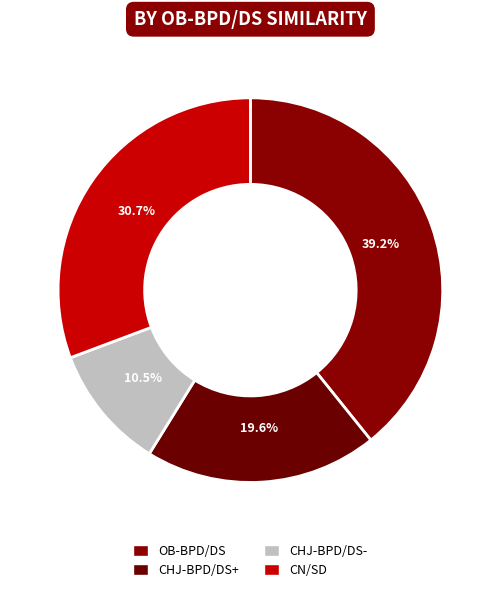

To the nearest percent, what is the difference between the OB-BPD/DS and CHJ-BPD/DS- slice percentages?

29%